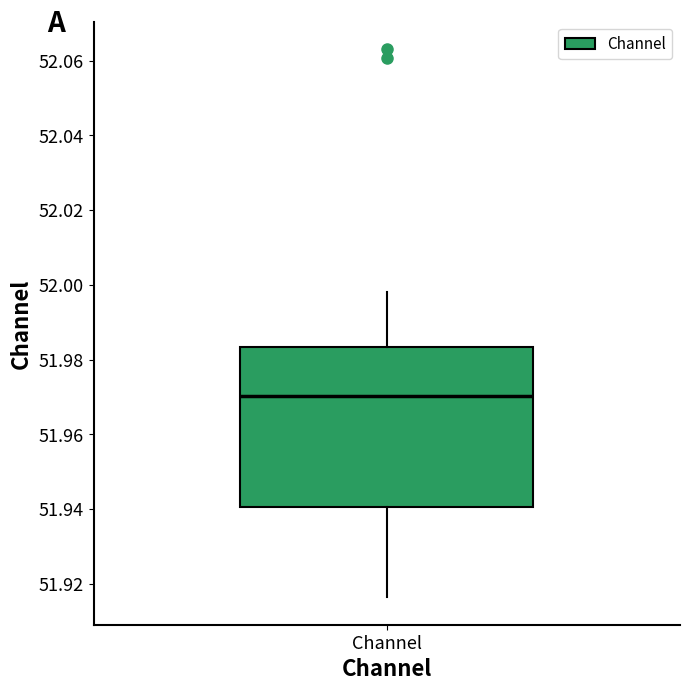

Transcribe this box plot: give where the median line is, the range the box spans, and where the two whiskers end, as read against the y-axis. The values are not printed on the chart, so give them approximately, as read against the axis.

median 51.970, box 51.940 to 51.984, whiskers 51.916 to 51.998